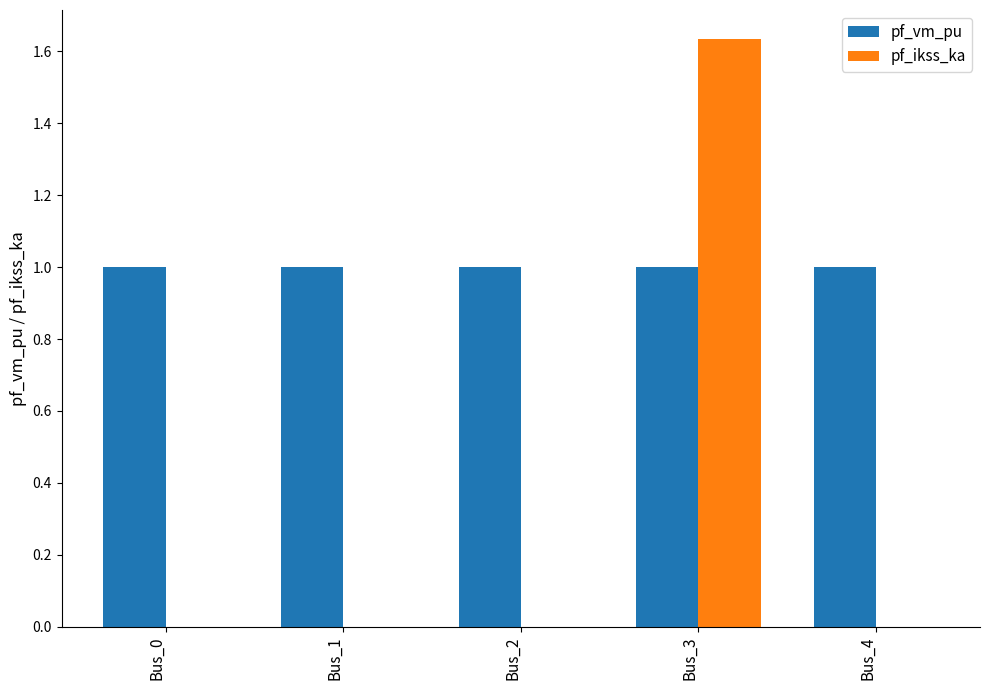

At which category is the sum across all series the highest?

Bus_3